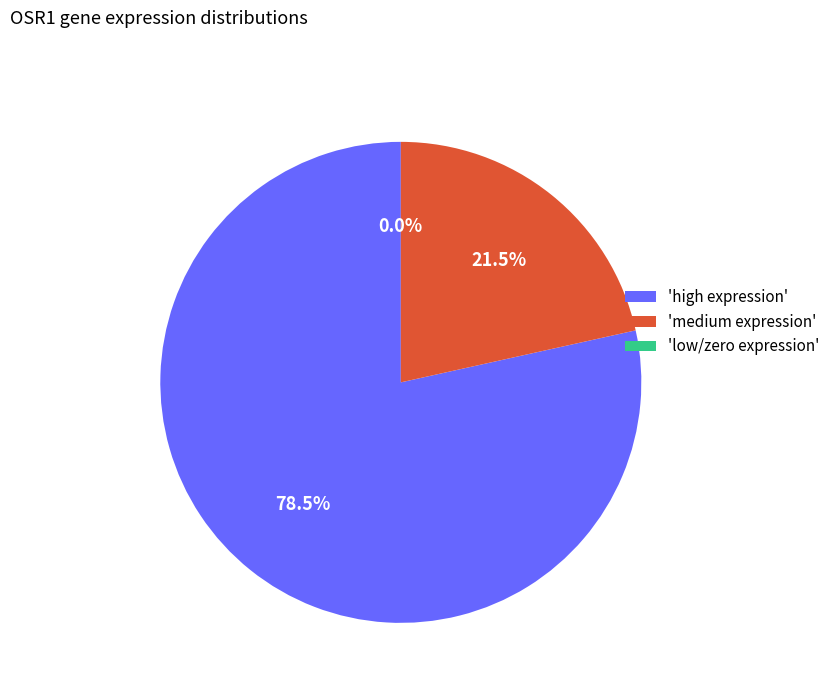

Is it true that 146218 is 1% of the pie?

False